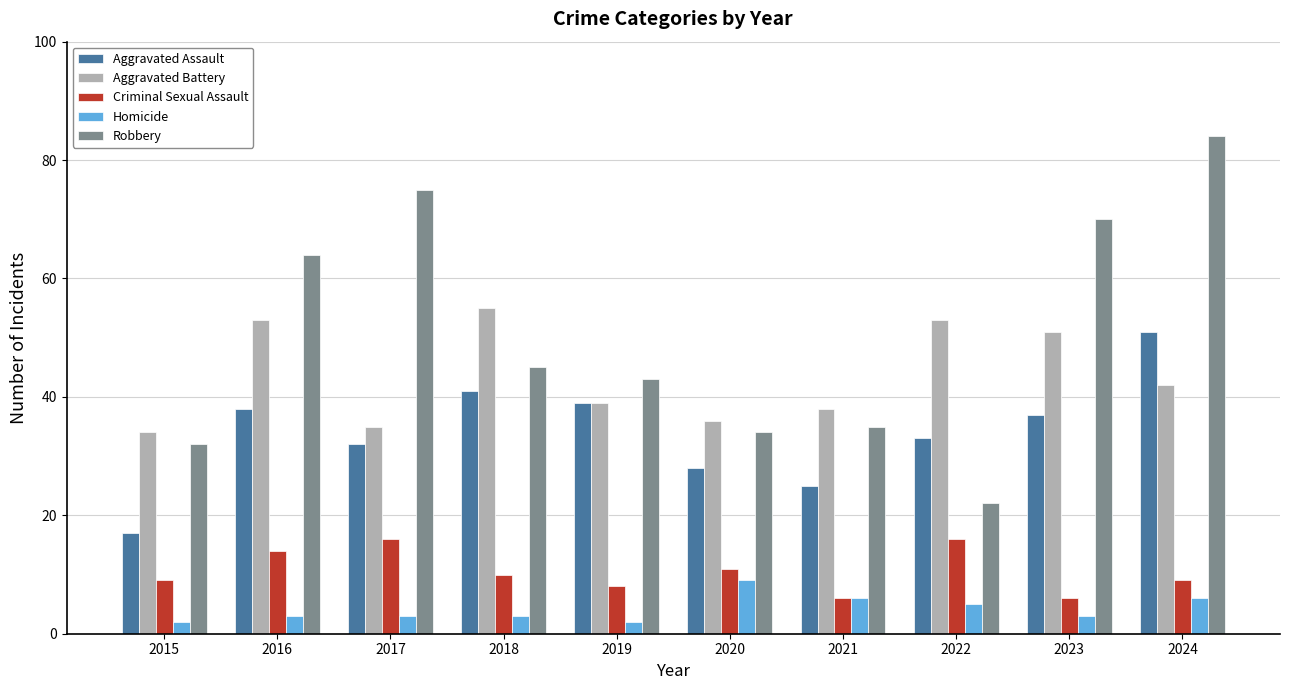

Reading left to right, extract all data points from this chart.

Aggravated Assault: 17	38	32	41	39	28	25	33	37	51
Aggravated Battery: 34	53	35	55	39	36	38	53	51	42
Criminal Sexual Assault: 9	14	16	10	8	11	6	16	6	9
Homicide: 2	3	3	3	2	9	6	5	3	6
Robbery: 32	64	75	45	43	34	35	22	70	84